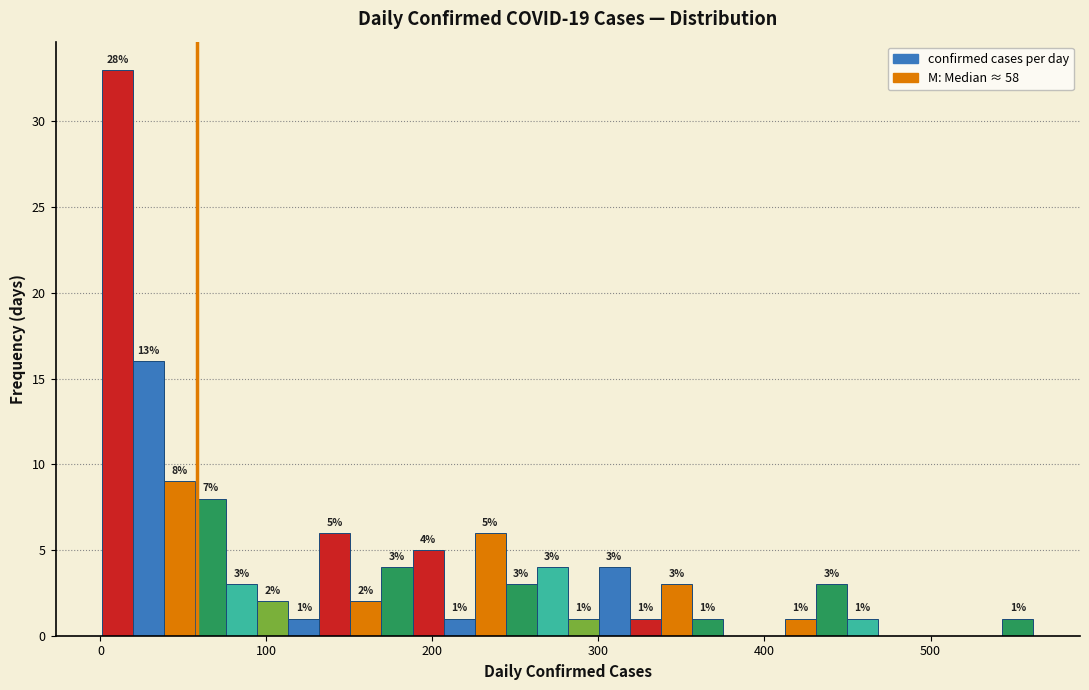

Read against the x-axis, roughly where is the centre of the tallest bar?

10